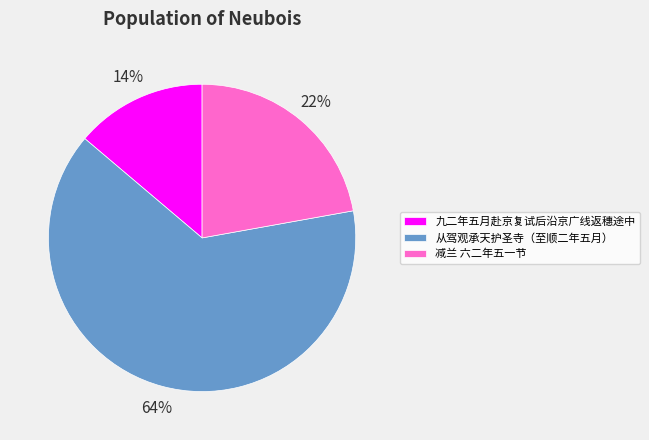

Rank the categories by value from highest to lowest.

从驾观承天护圣寺（至顺二年五月）, 减兰 六二年五一节, 九二年五月赴京复试后沿京广线返穗途中